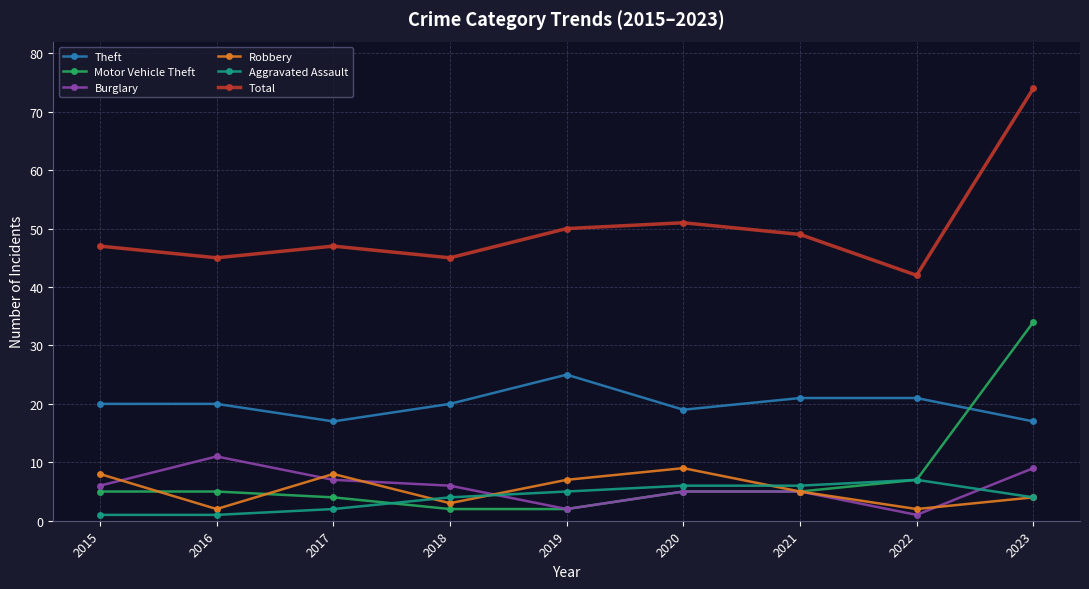

Does the chart have visible grid lines?

Yes